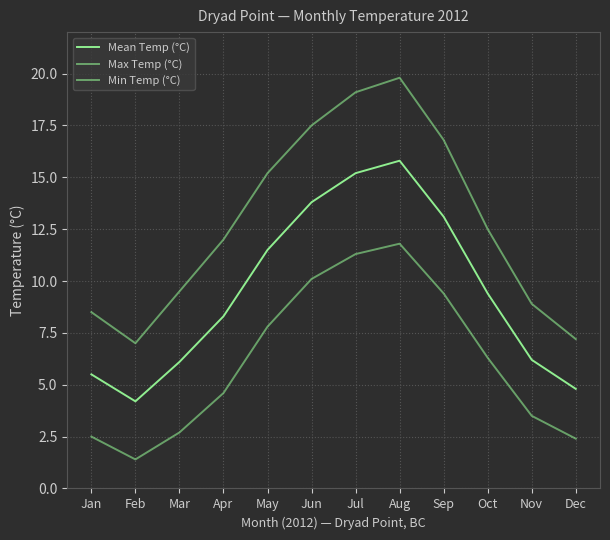

Which category has the lowest value across all series?

Feb